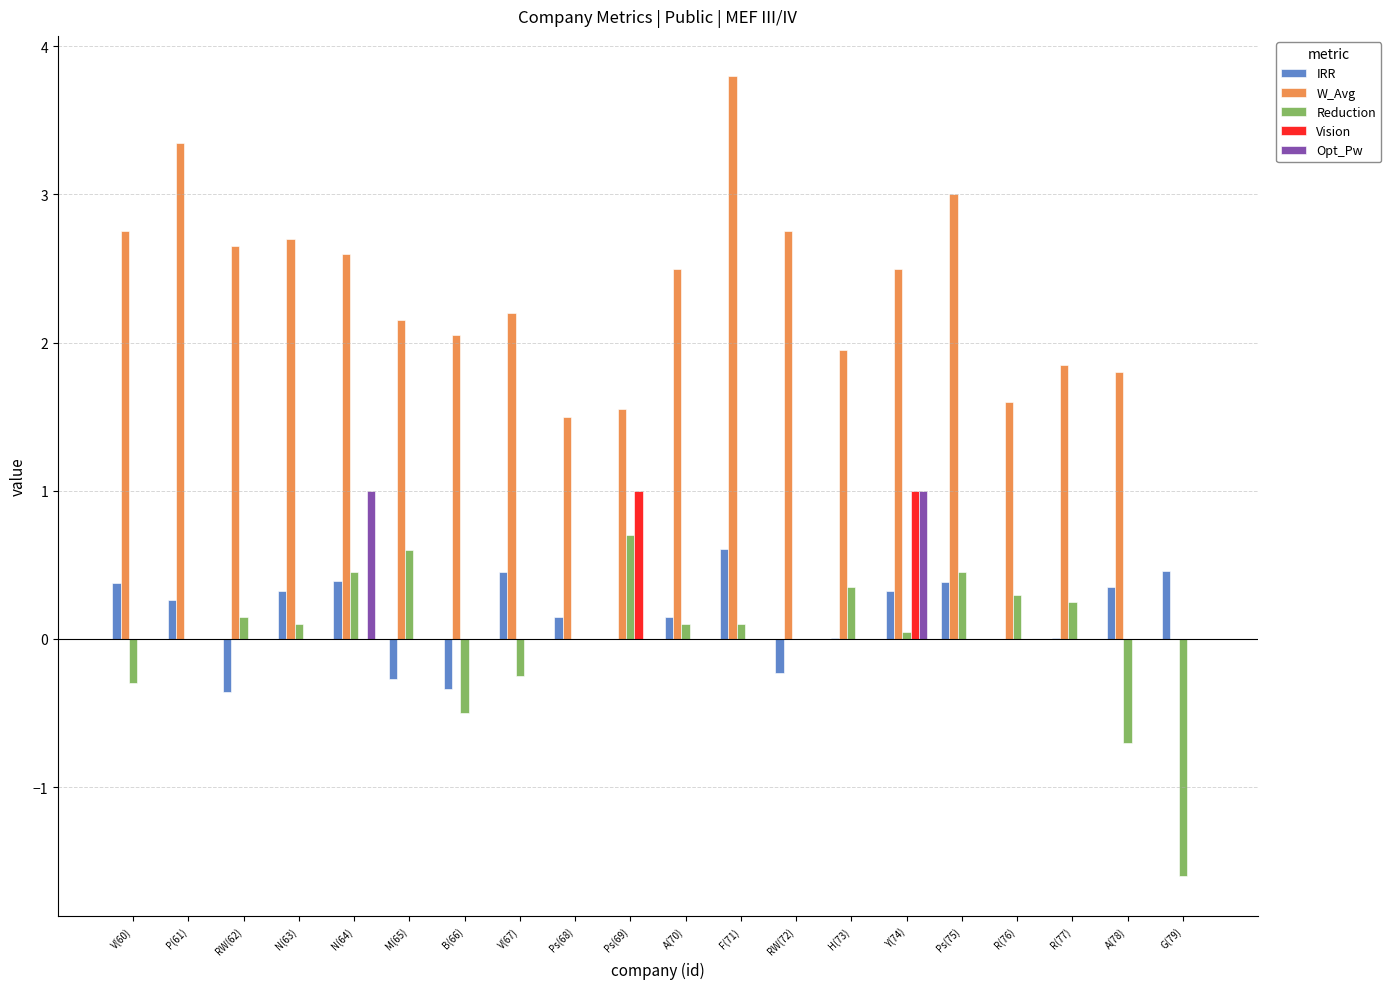

The value of Vision at Ps(75) is 0.0. True or false?

True